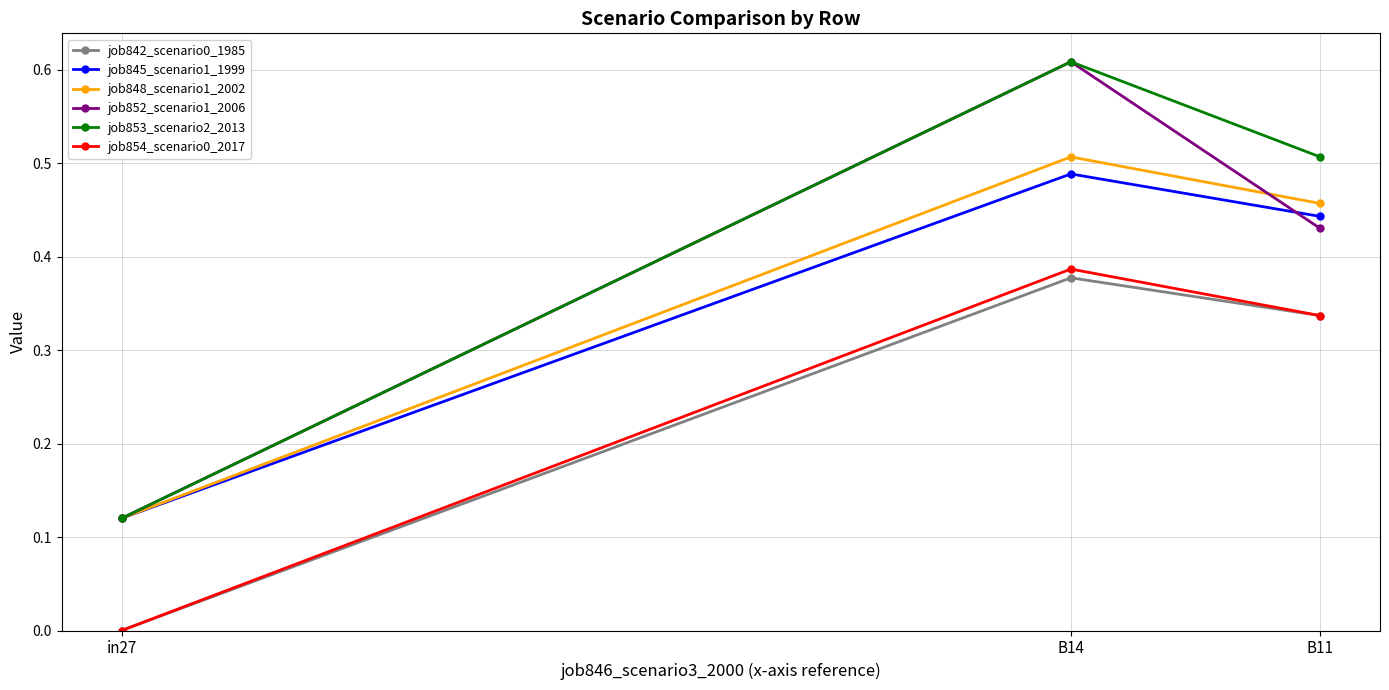

How many job848_scenario1_2002 values are between 0 and 1?

3